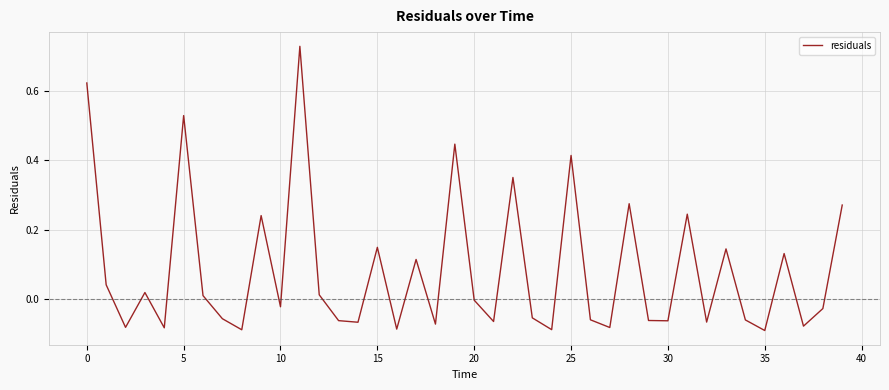

Is this an area chart (filled region under the line)?

No